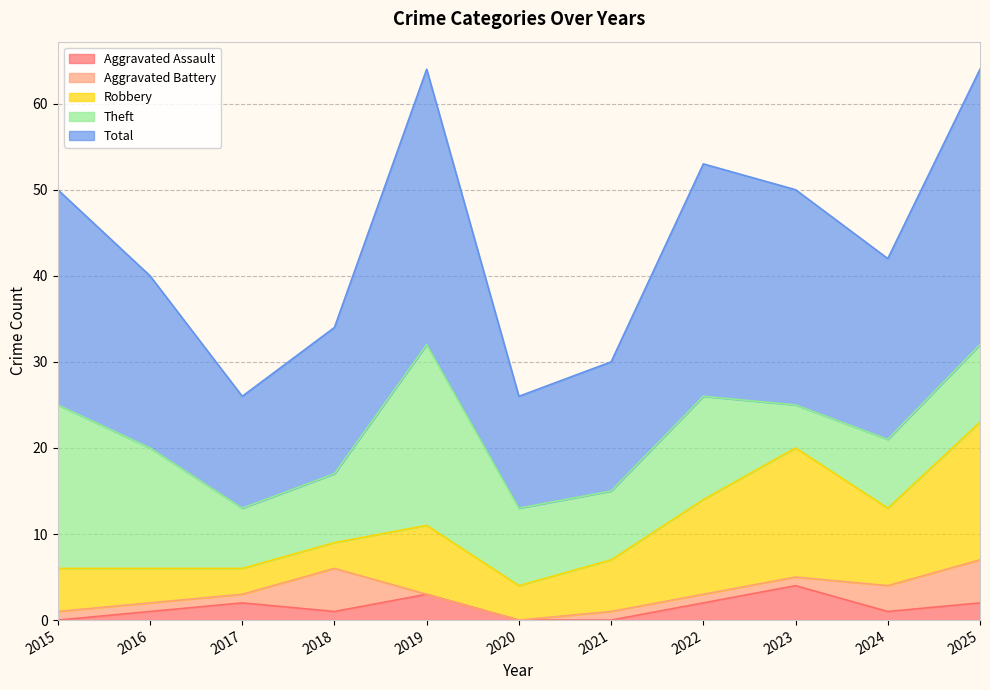

Rank the series by their maximum value, from lowest to highest.

Aggravated Assault, Aggravated Battery, Robbery, Theft, Total